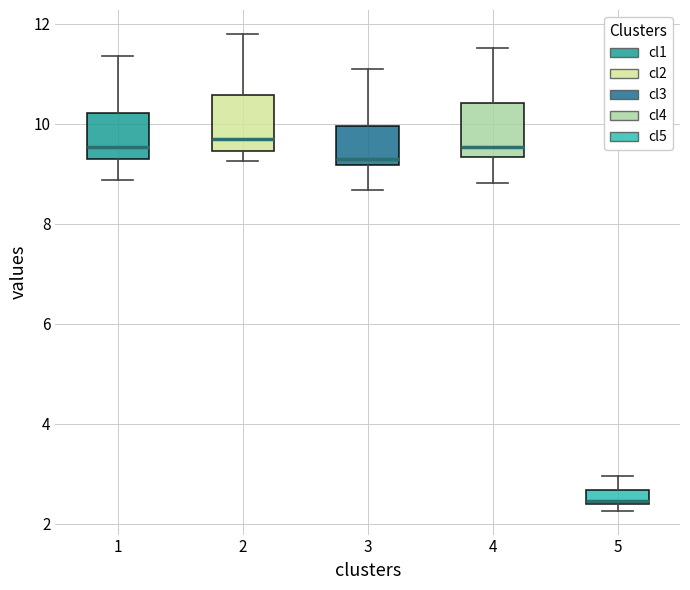

Where does the upper whisker of the box at x = 5 end on the y-axis? The values are not printed on the chart, so give them approximately, as read against the axis.

3.0